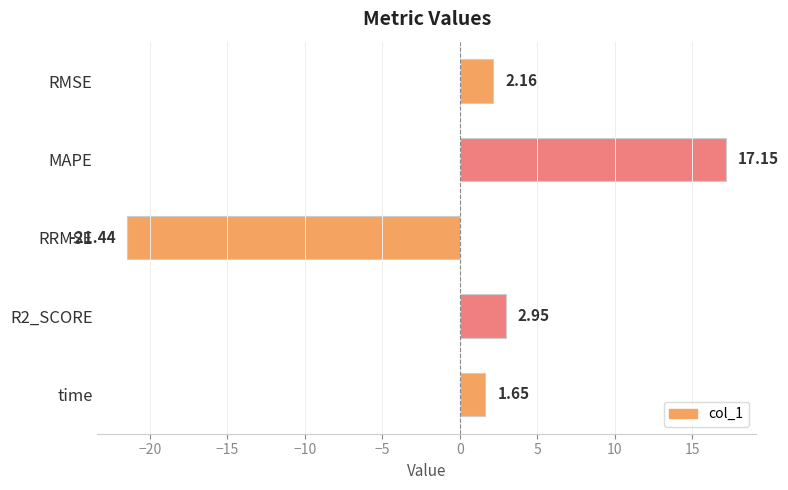

What is the change in value from MAPE to RRMSE?

-38.6